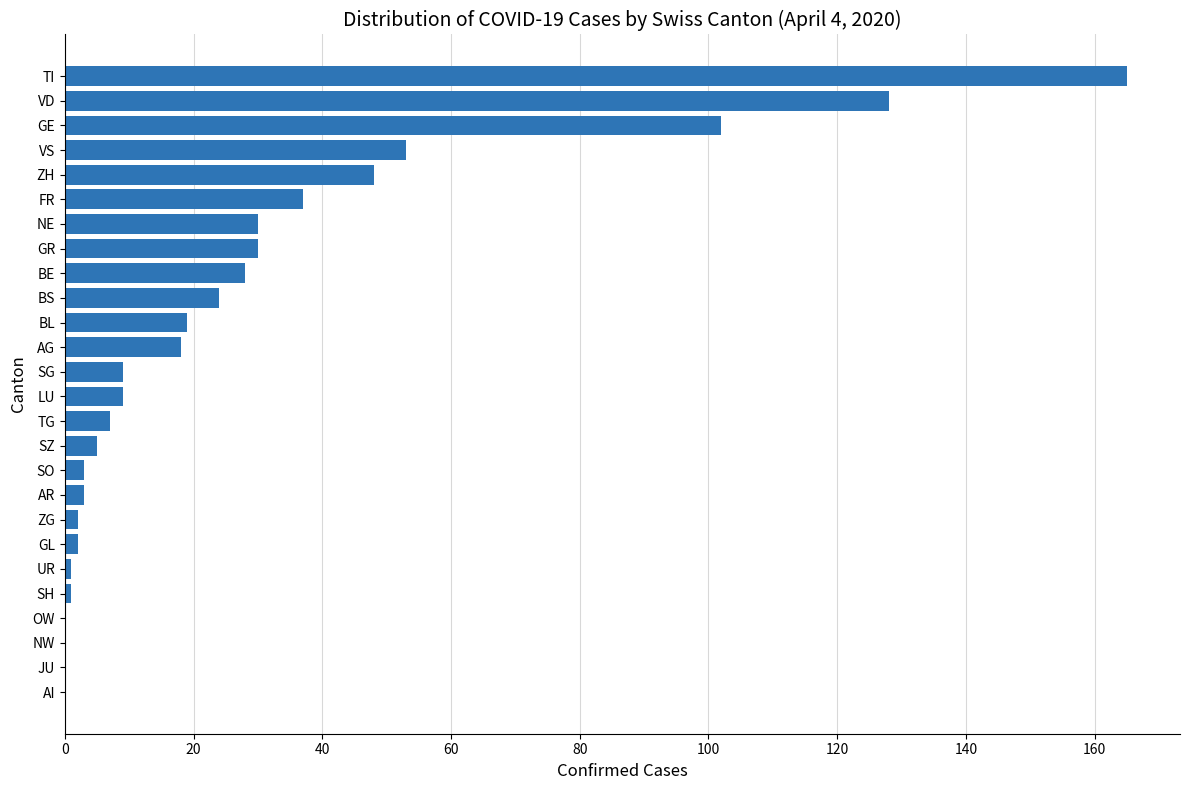

What value does the data have at AG?

18